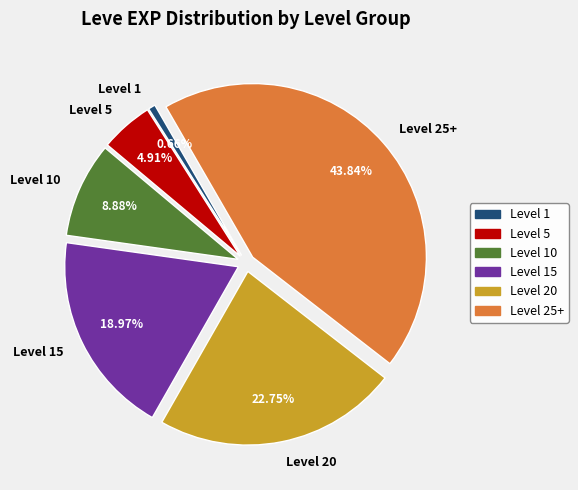

Count the number of slices in the pie.

6